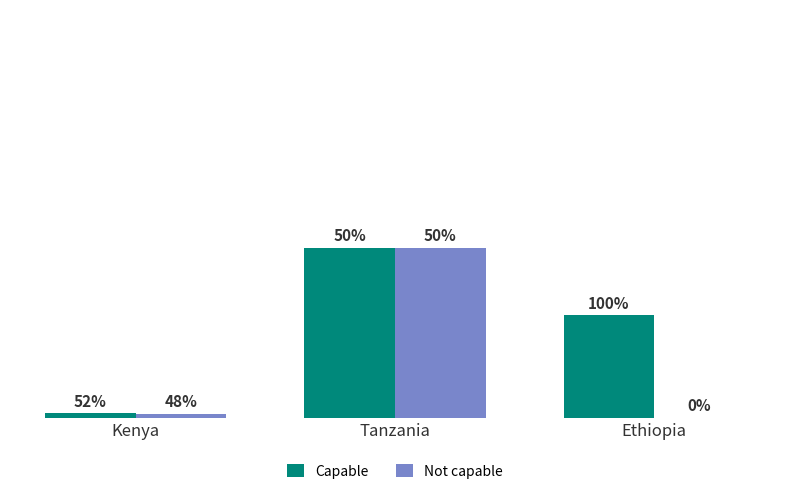

Reading left to right, transcribe all the data shown in this chart.

Capable: 60.0	2450.0	1474.5
Not capable: 56.0	2450.0	0.0